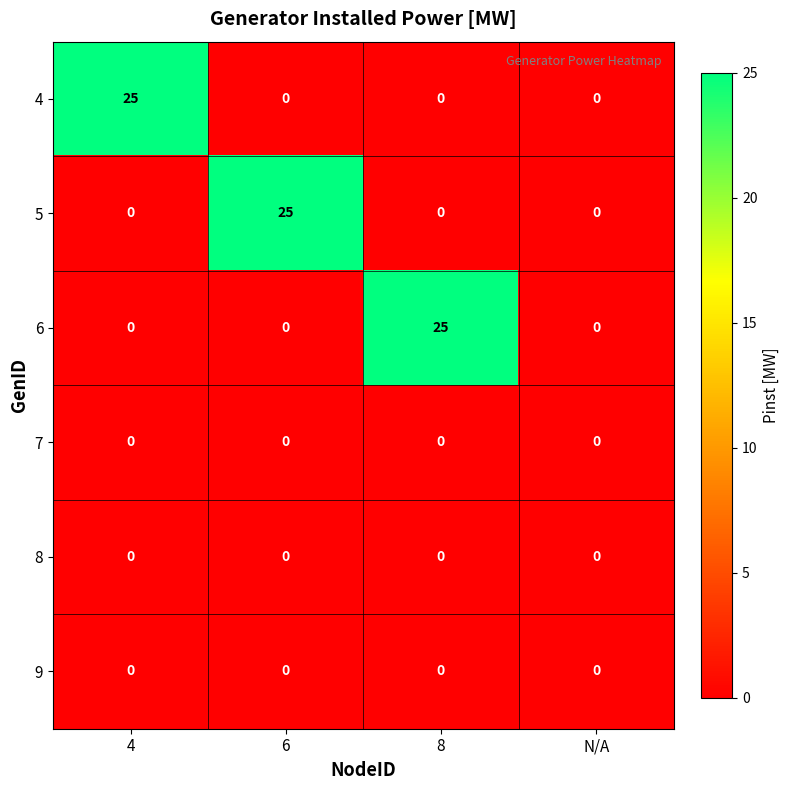

How many series are shown in this chart?

6